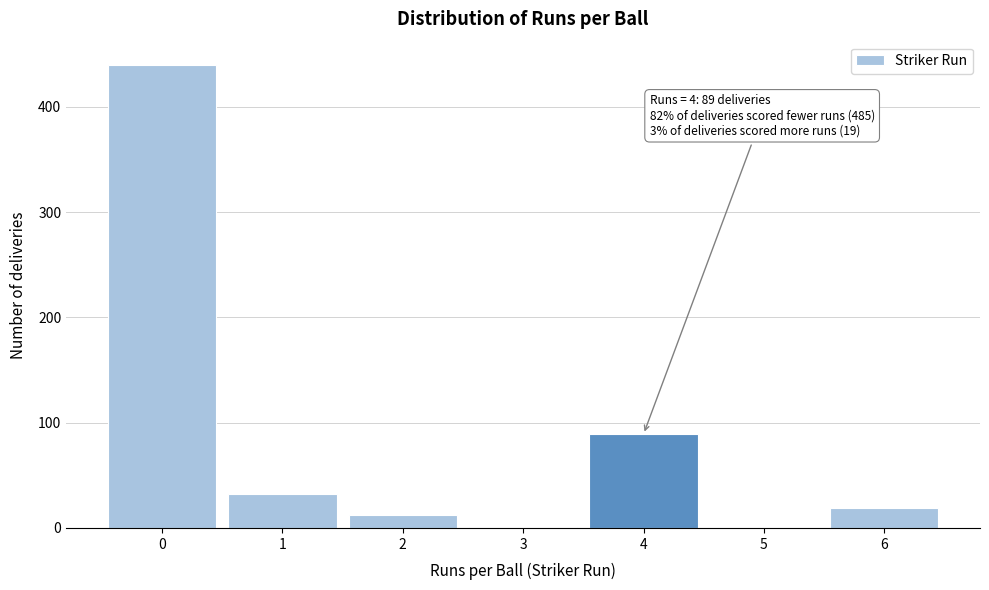

What is the change in value from 0 to 1?

-408